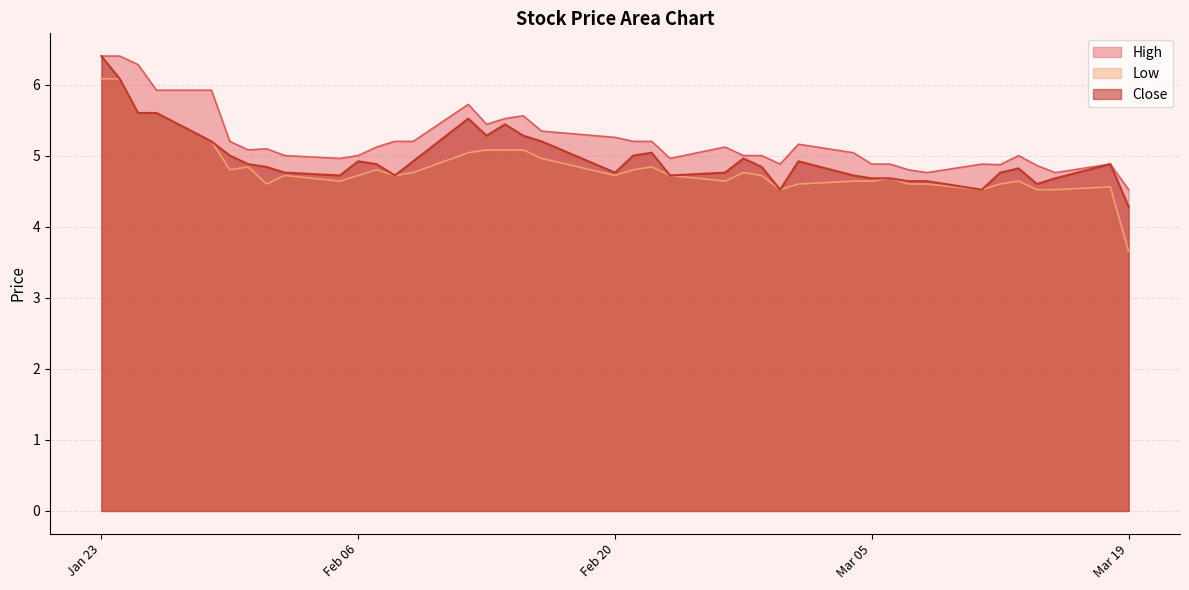

The value of Low at 2024-02-26 is 4.6. True or false?

True